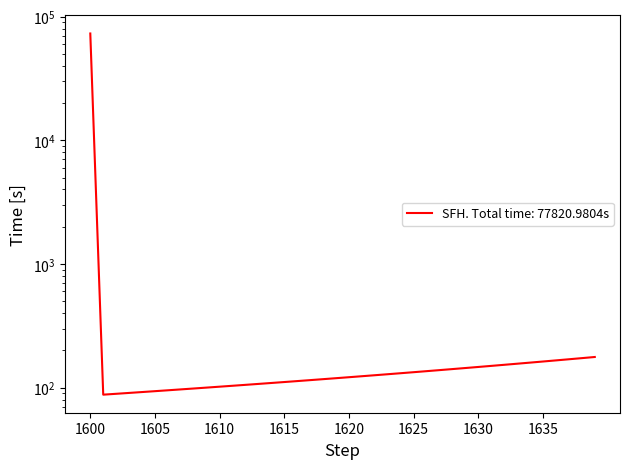

At which label is the value closest to 36509?

1639